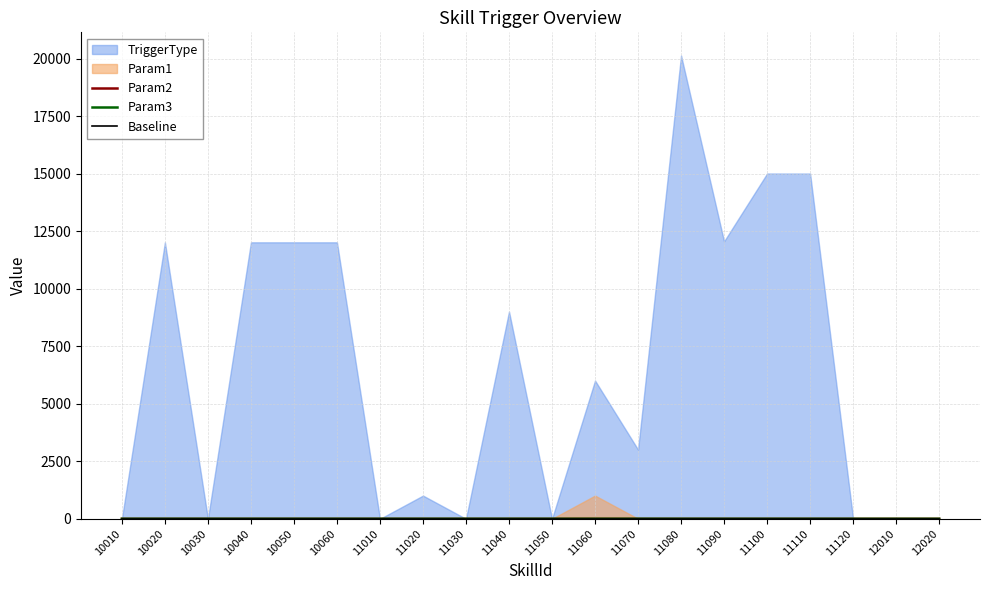

At how many categories does at least one series exceed 0?

2